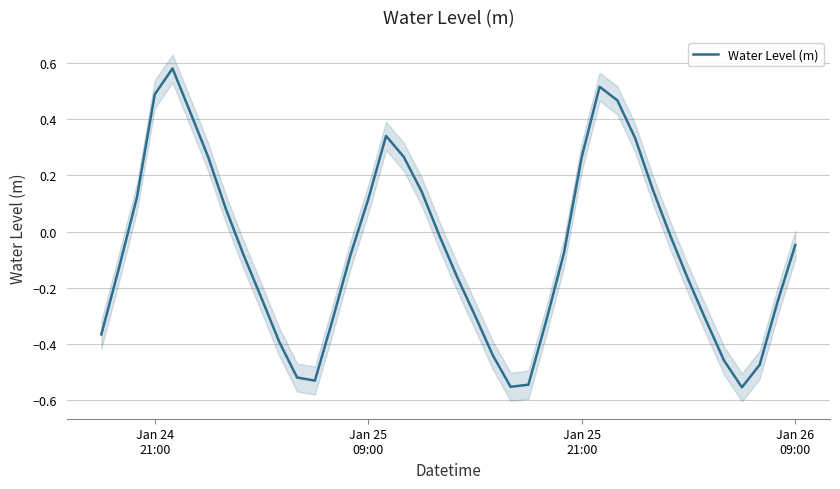

Count the number of values greater than 0.

15